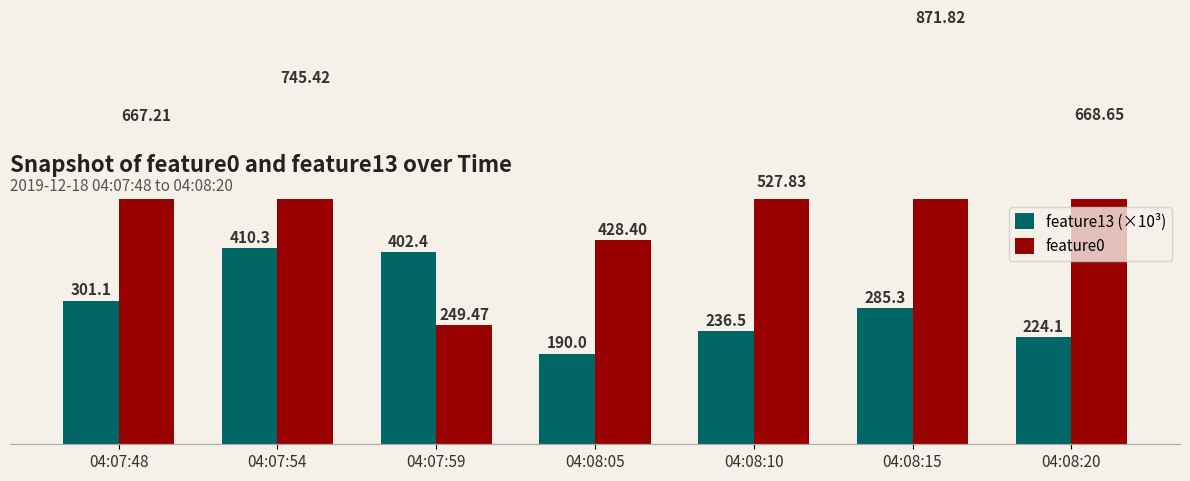

True or false: feature0 has a value of 1170.0 at 04:07:48.

False